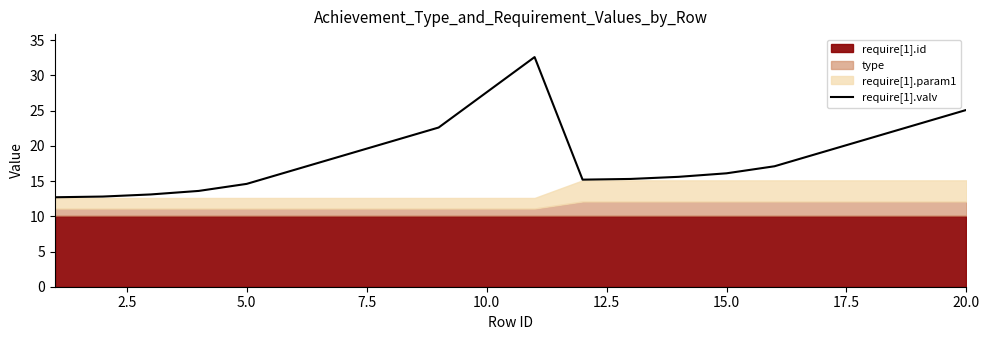

What is the value of the 19th point from the left?

23.1